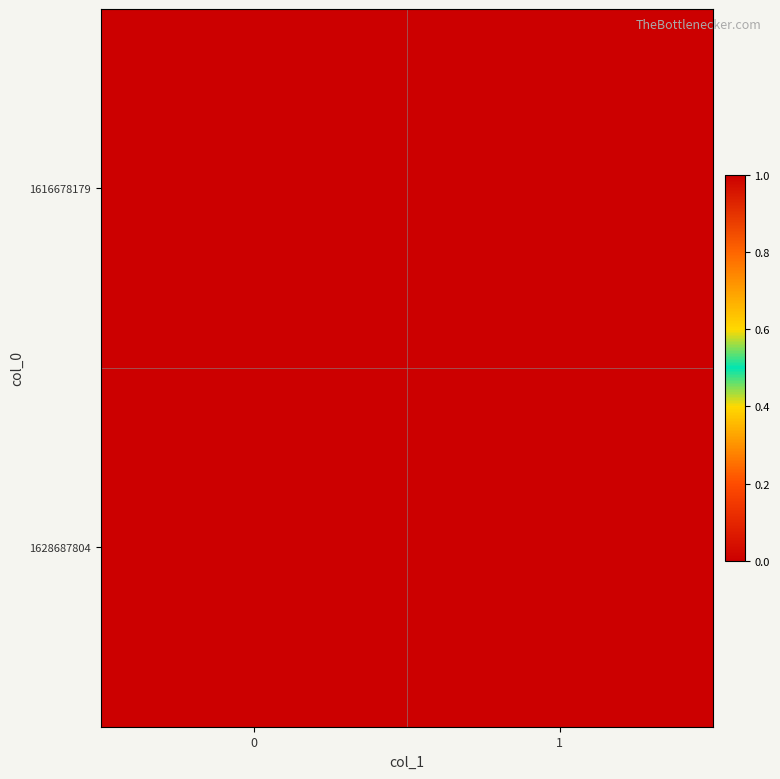

Rank the series by their maximum value, from highest to lowest.

1628687804, 1616678179